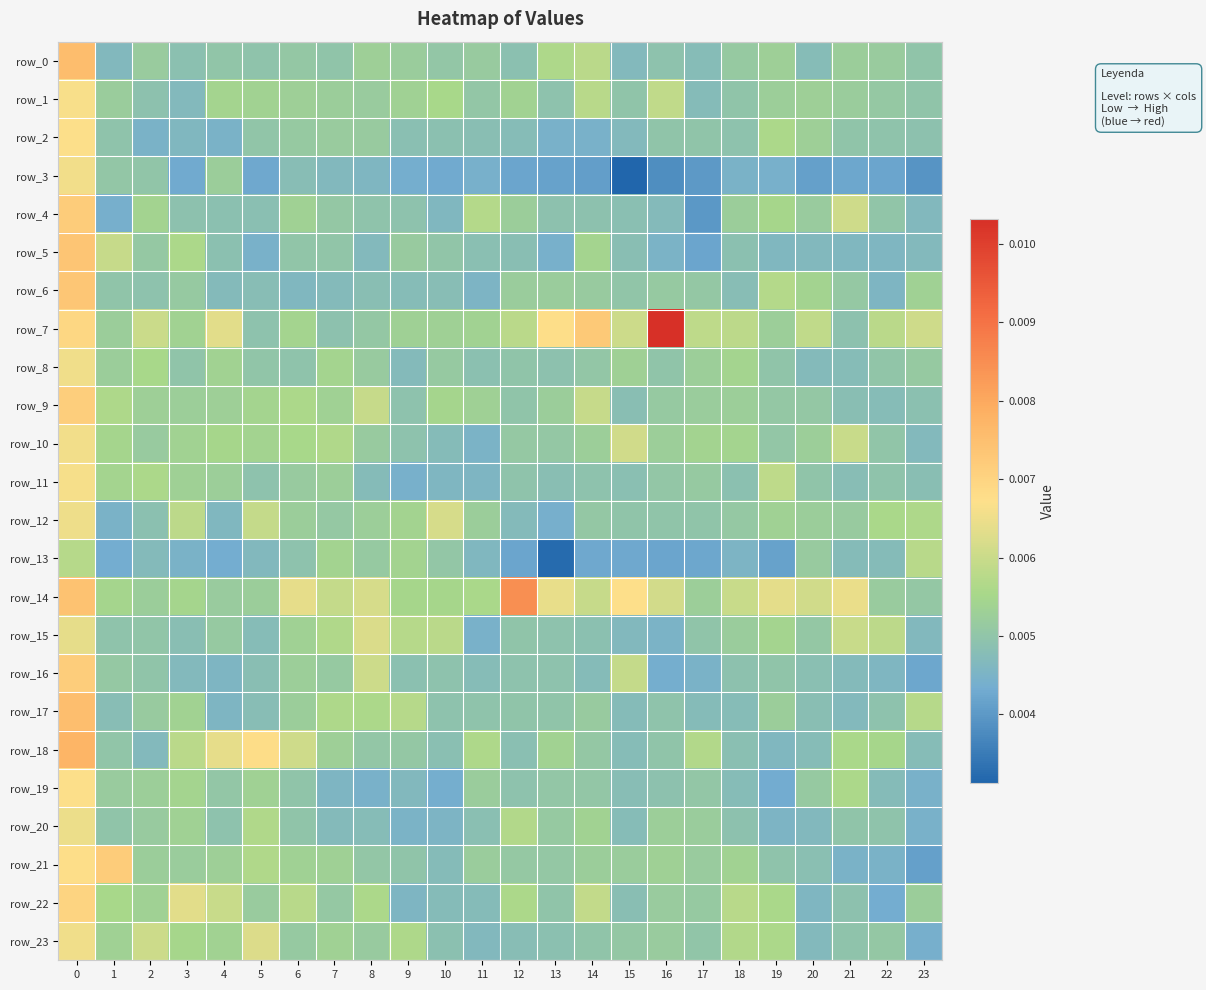

Which has a higher value, 18 or 4?

18